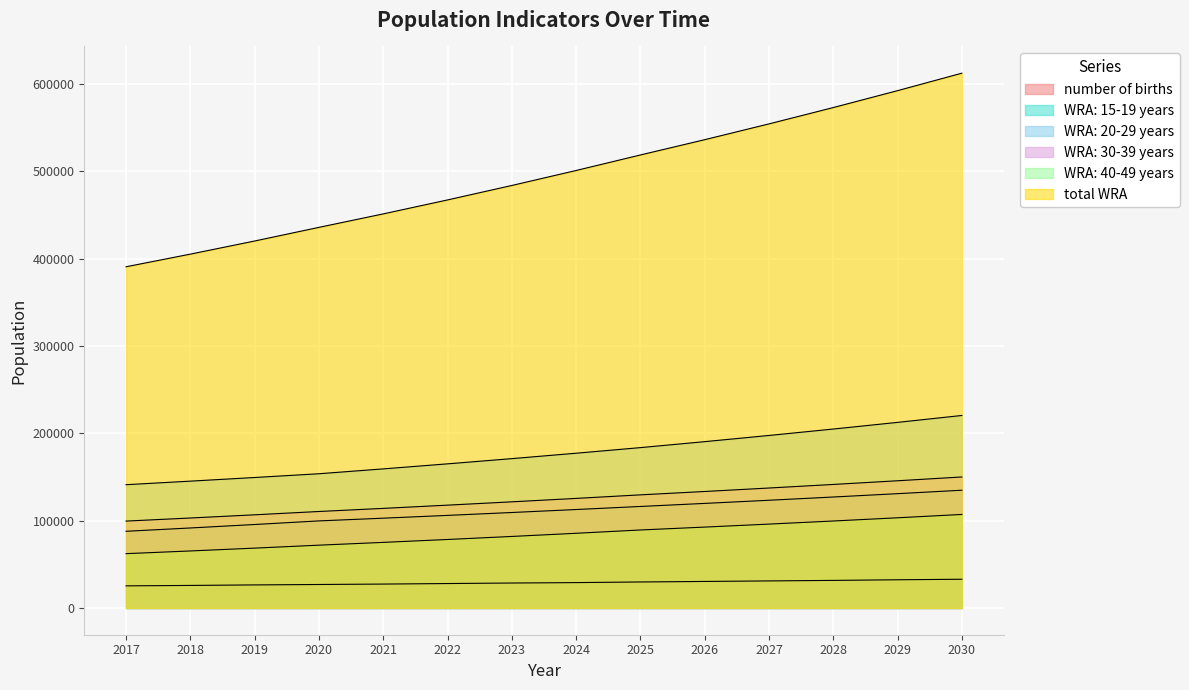

The value of WRA: 20-29 years at 2017 is 141143.4. True or false?

True